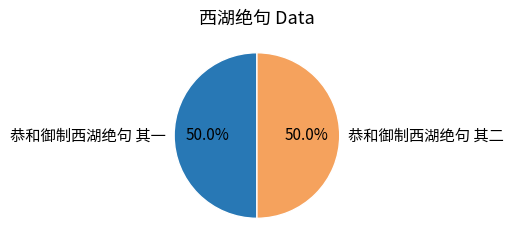

What is the ratio of the value at 恭和御制西湖绝句 其一 to the value at 恭和御制西湖绝句 其二?

1.0